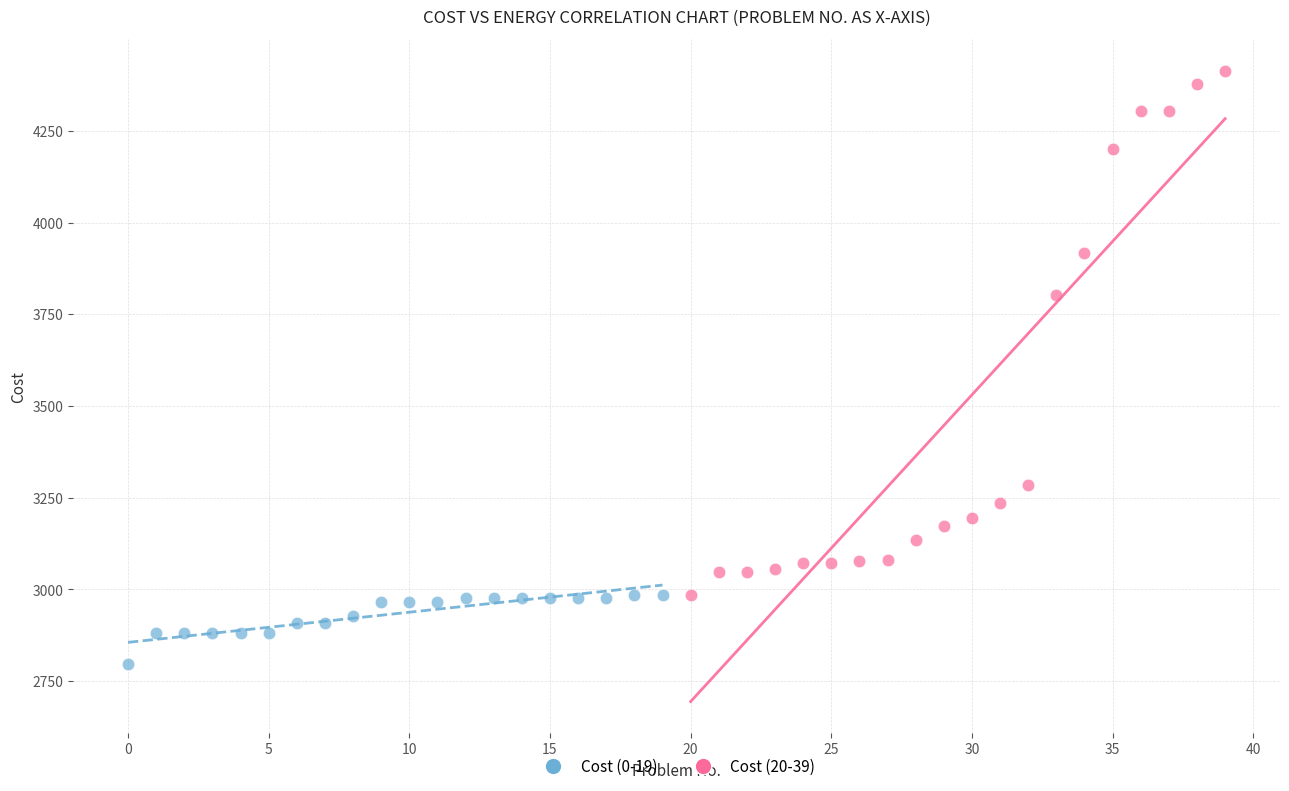

Which series reaches the minimum Y coordinate?

Cost (0-19)